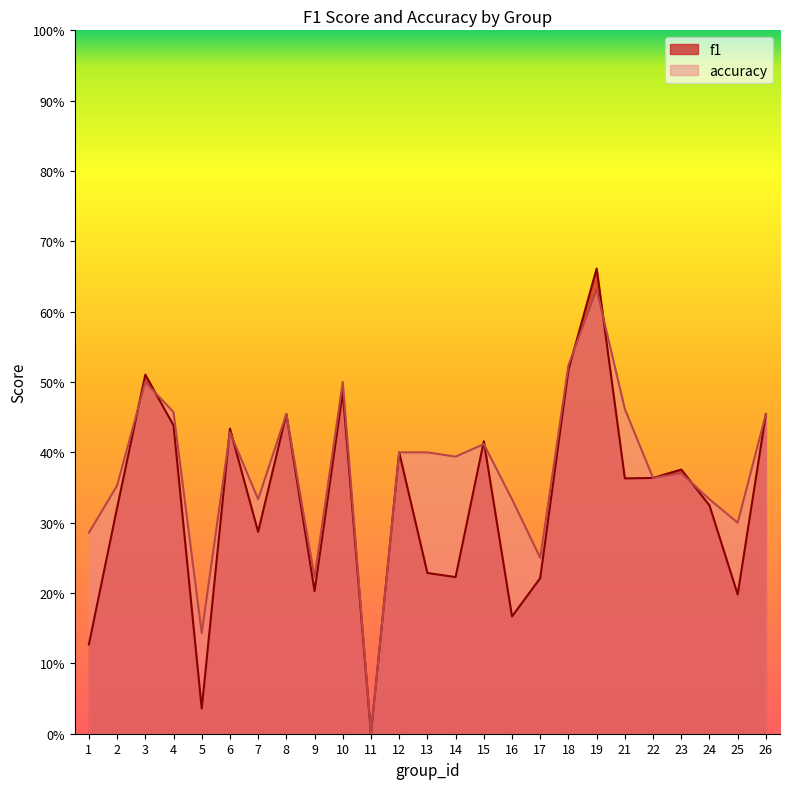

Where do f1 and accuracy first cross each other?

2 and 3